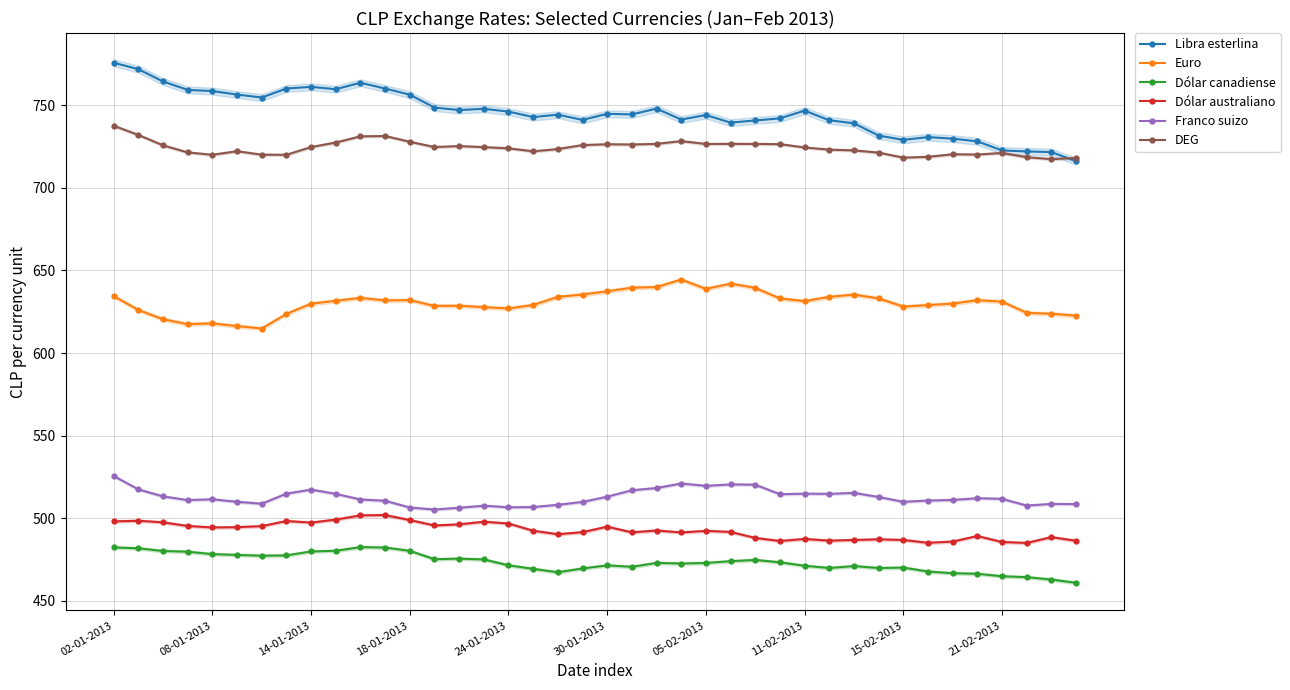

What is the lowest value of the Franco suizo series?

505.2